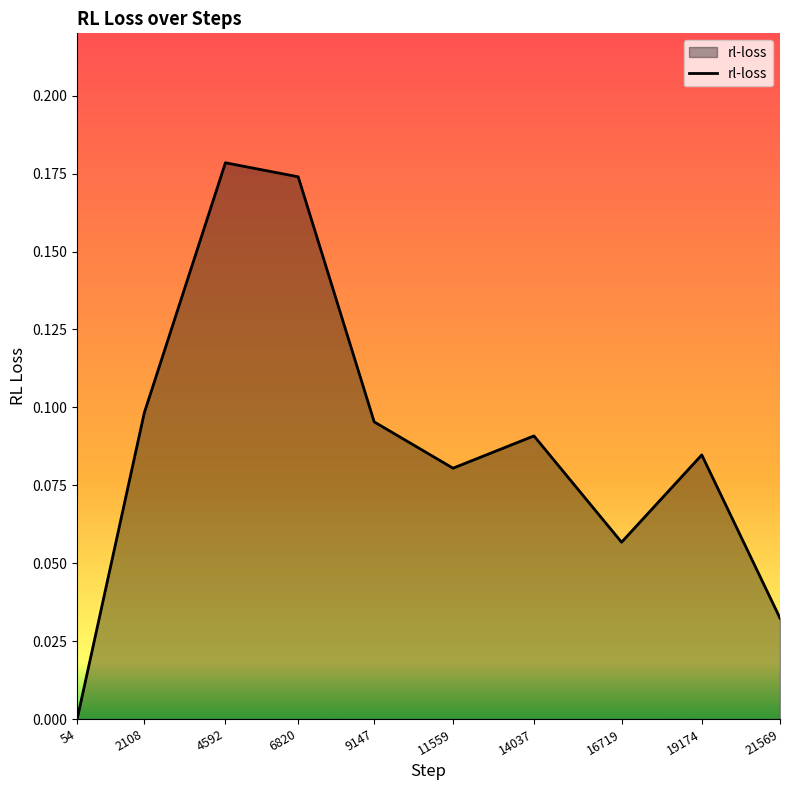

Between 21569 and 19174, which is larger?

19174